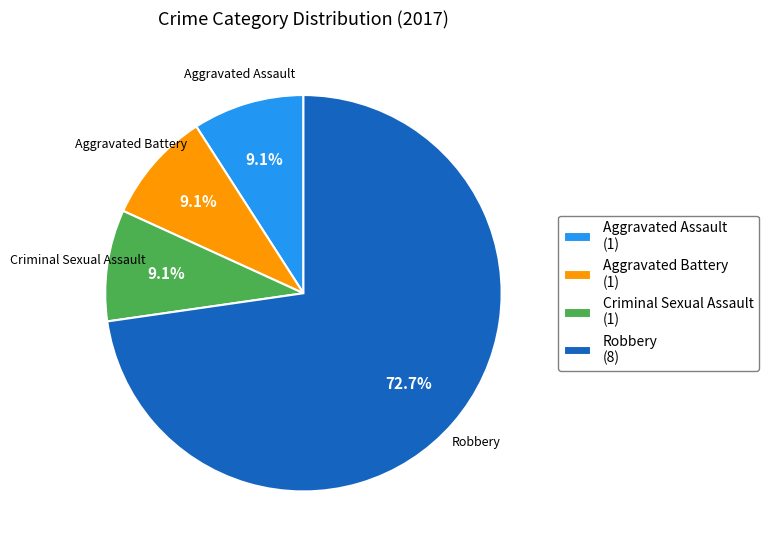

How many segments does this pie chart have?

4